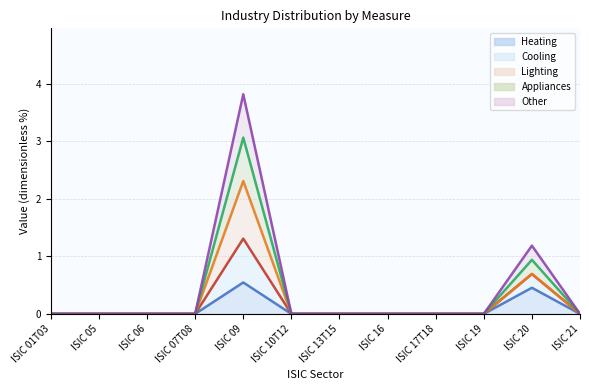

True or false: Heating and Cooling cross at least once.

False